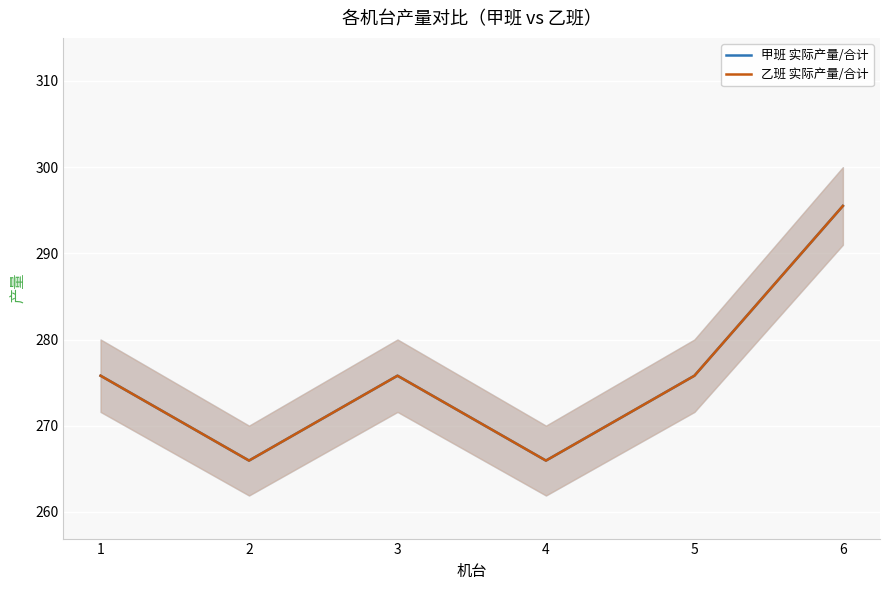

Which series has the widest spread of values?

甲班 实际产量/合计